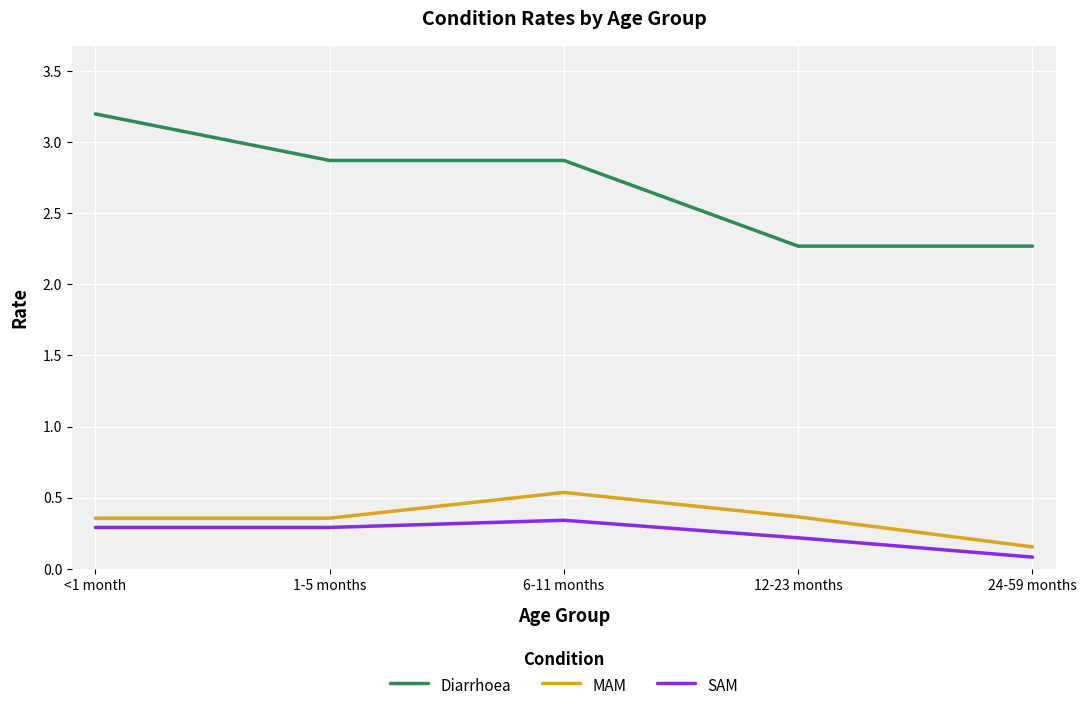

True or false: Diarrhoea has more than 1 points higher than both neighbors.

False